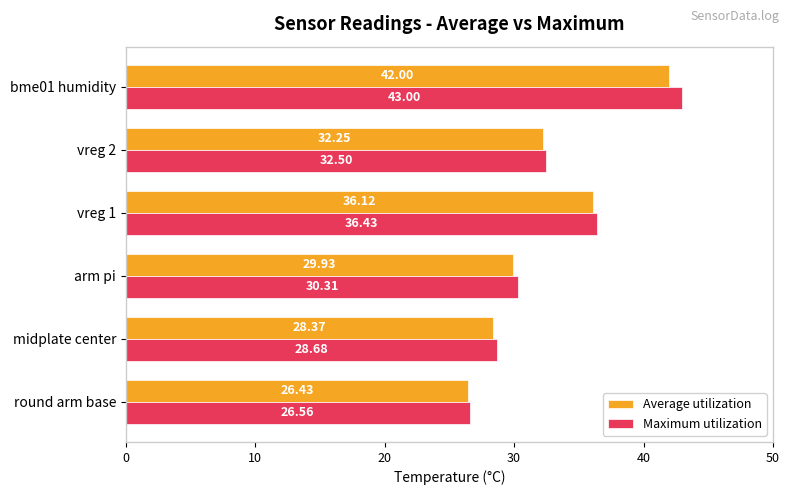

At which category is the sum across all series the highest?

bme01 humidity